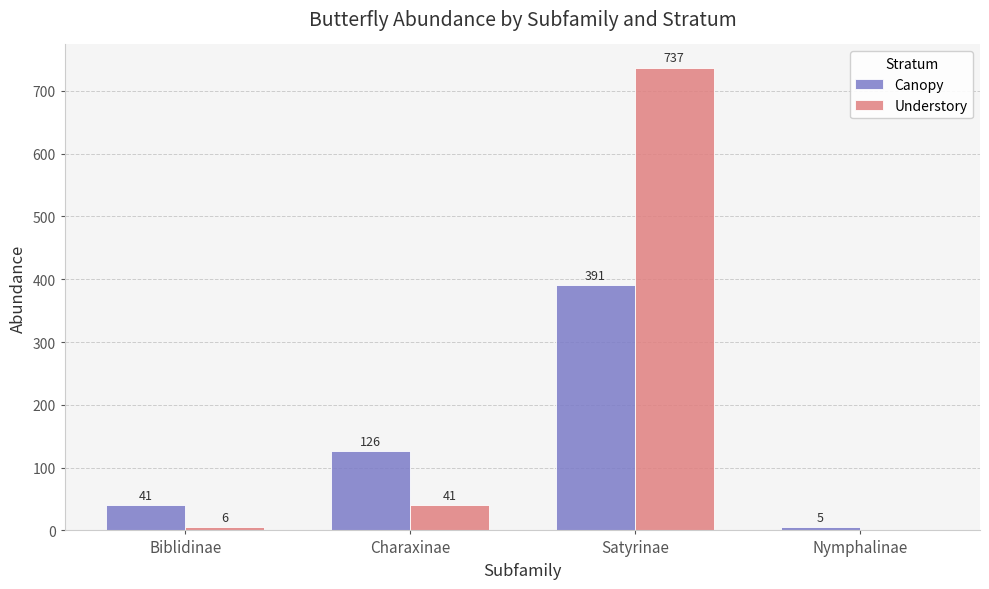

What value does the Understory series have at Charaxinae, to the nearest 50?

50